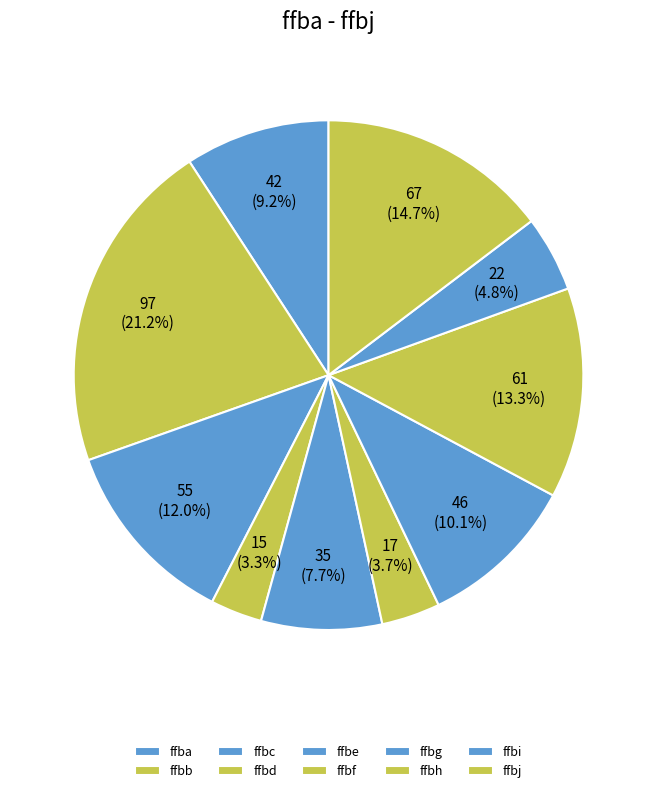

How many segments does this pie chart have?

10